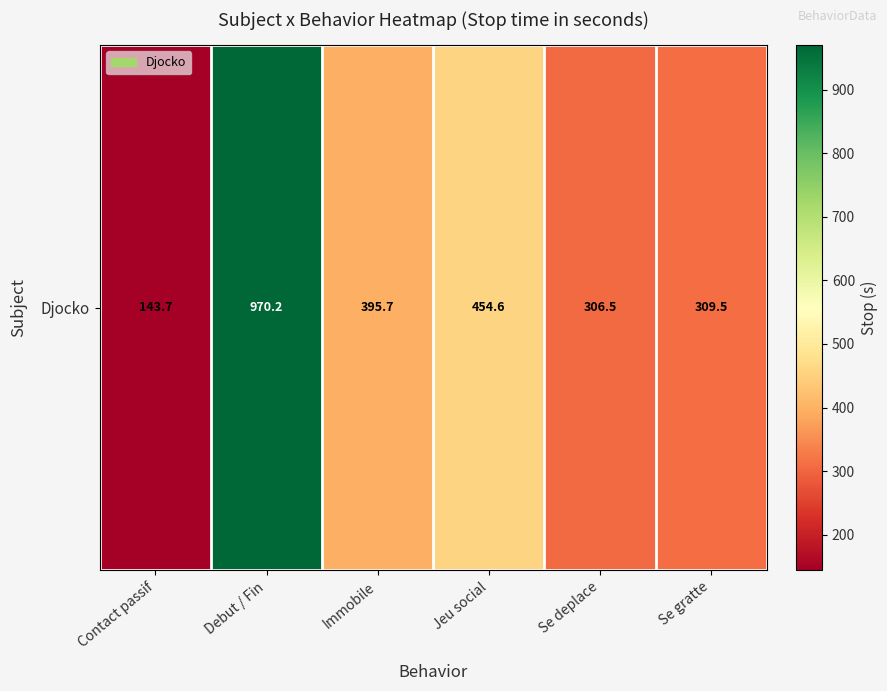

What is the approximate value at Jeu social?

454.6